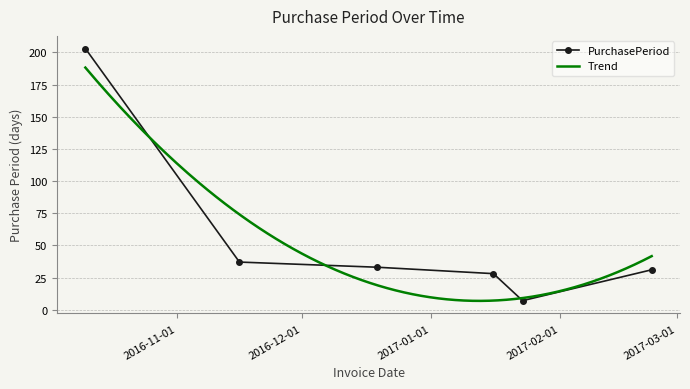

At which category does the chart reach its minimum across all series?

2017-01-23